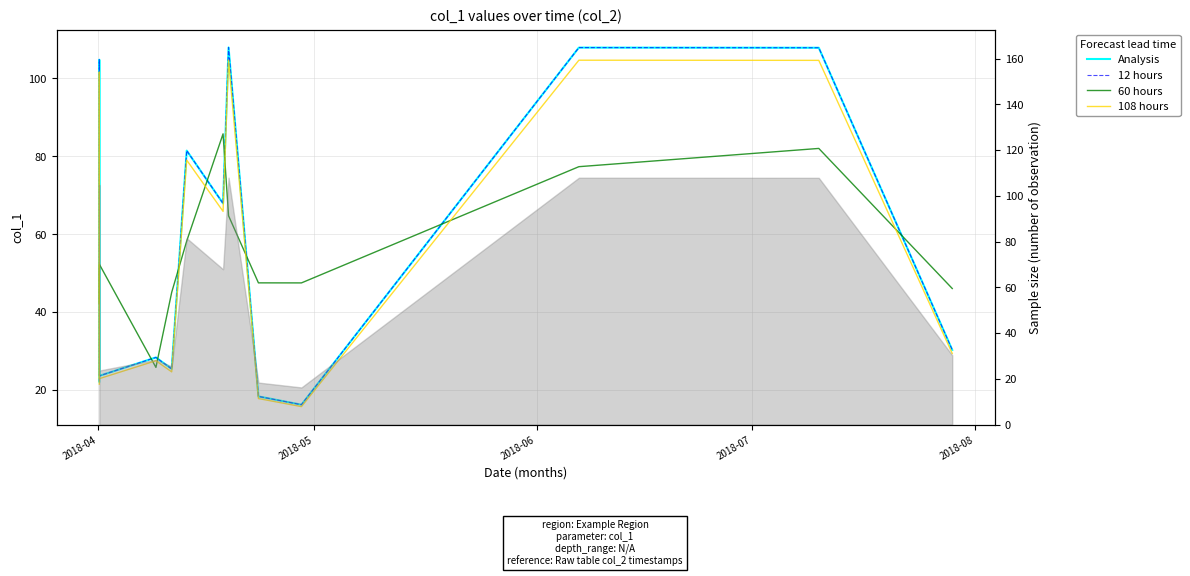

Does the chart have visible grid lines?

Yes